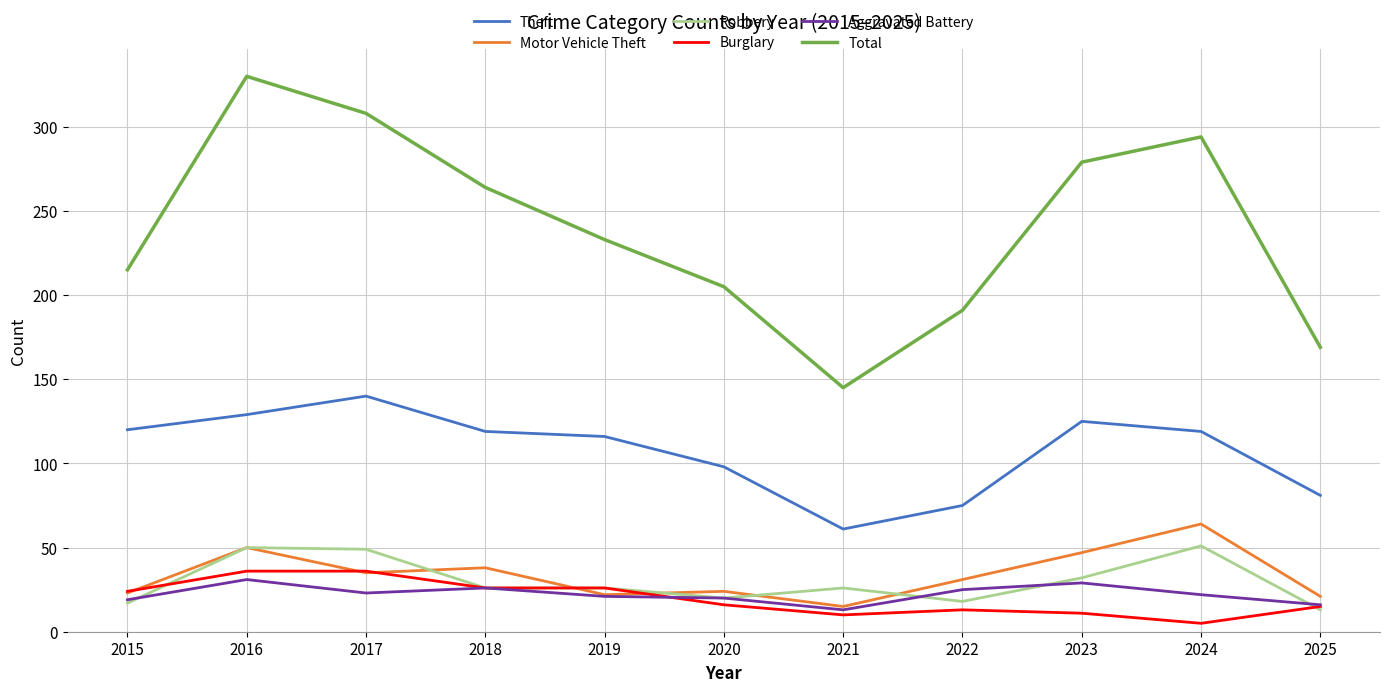

What are all the series names shown in the legend?

Theft, Motor Vehicle Theft, Robbery, Burglary, Aggravated Battery, Total